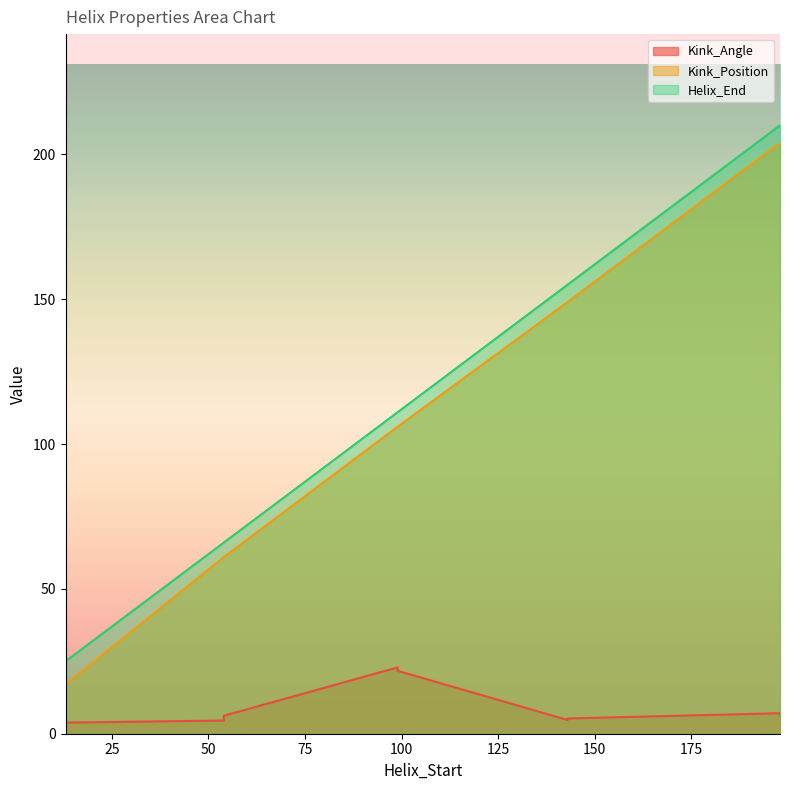

What is the difference between the highest and lowest values at 99?

89.3